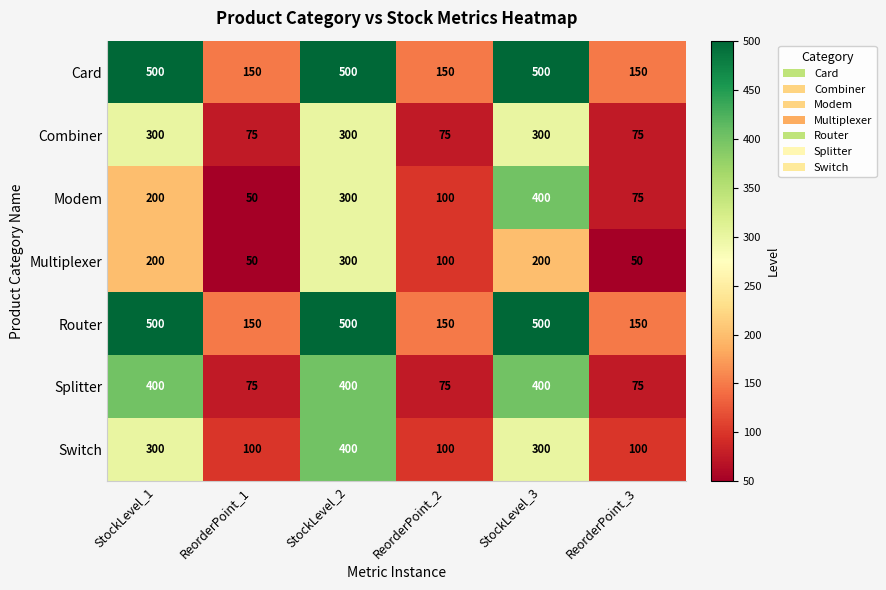

What is the difference between the Splitter values at StockLevel_3 and ReorderPoint_1?

325